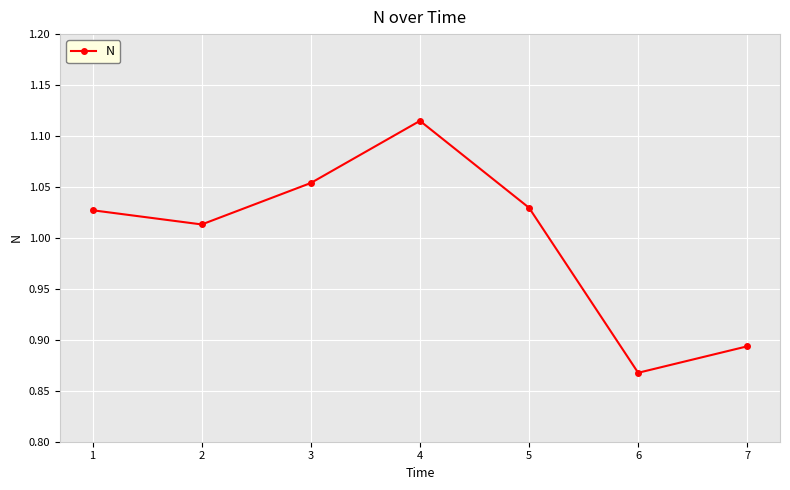

Which label corresponds to the largest value in the chart?

4